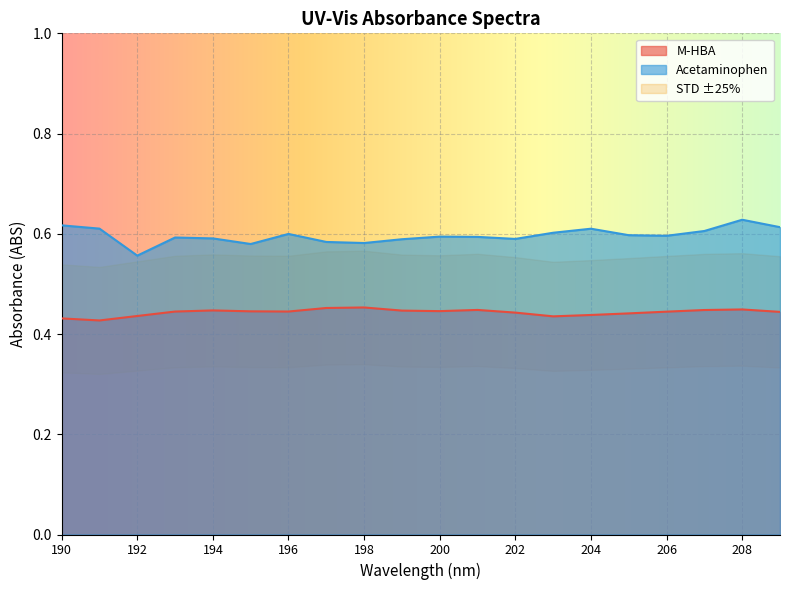

At which category does Acetaminophen reach its first local peak?

193